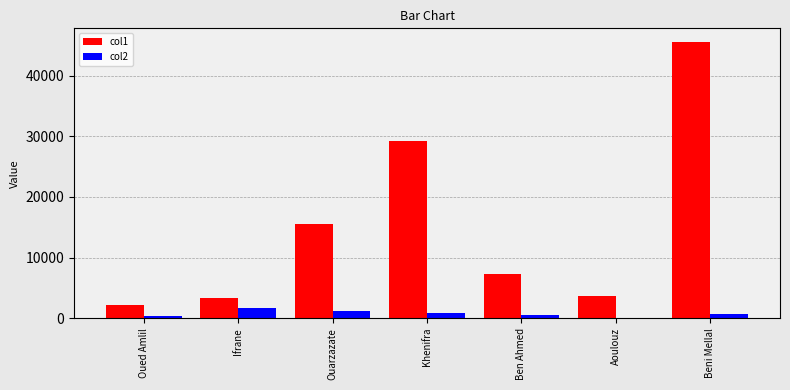

At which category is the sum across all series the highest?

Beni Mellal